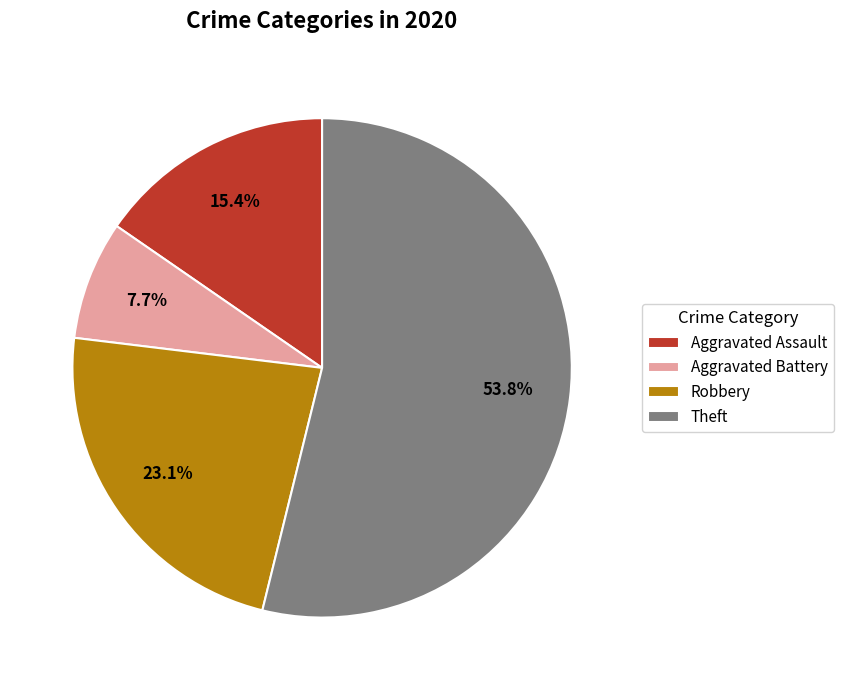

Approximately how many times larger is the value at Aggravated Assault compared to Robbery?

0.7